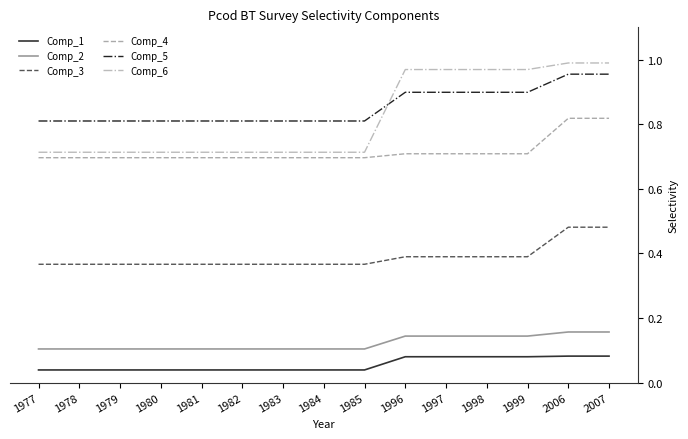

What is the sum of all Comp_4 values?

10.7